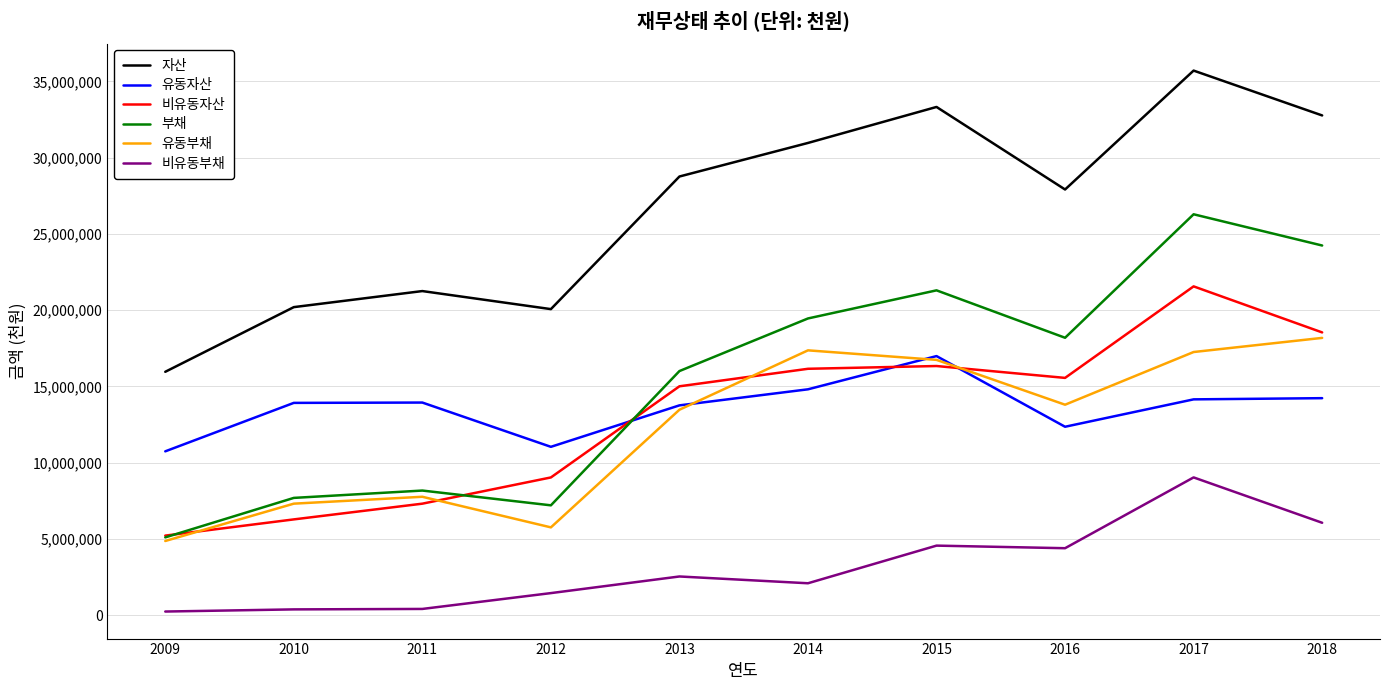

Which series has the largest range (max minus min)?

부채